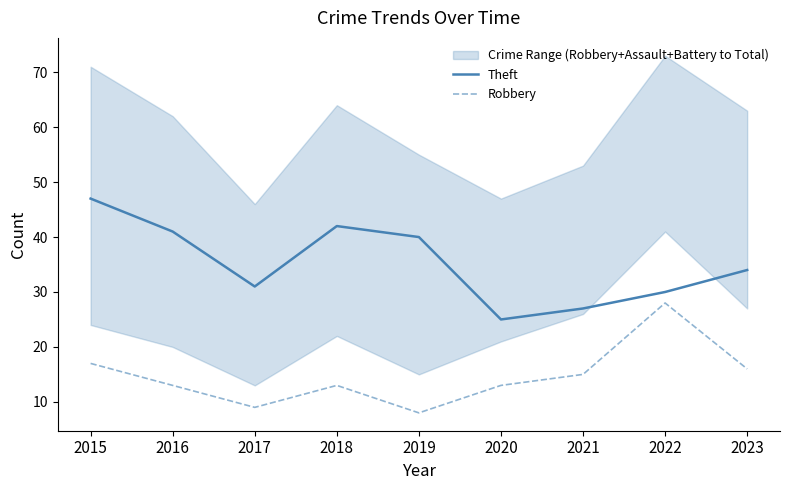

What is the difference between the highest and lowest values at 2018?

29